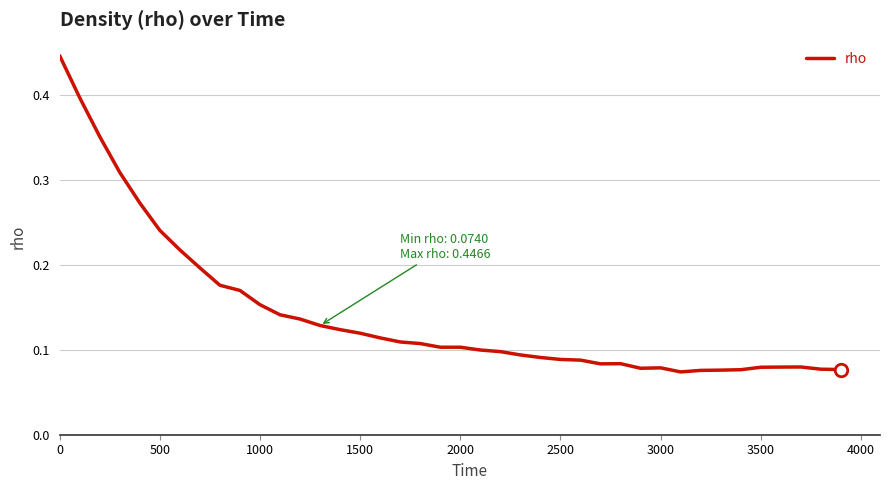

What is the value of the 39th point from the left?

0.1